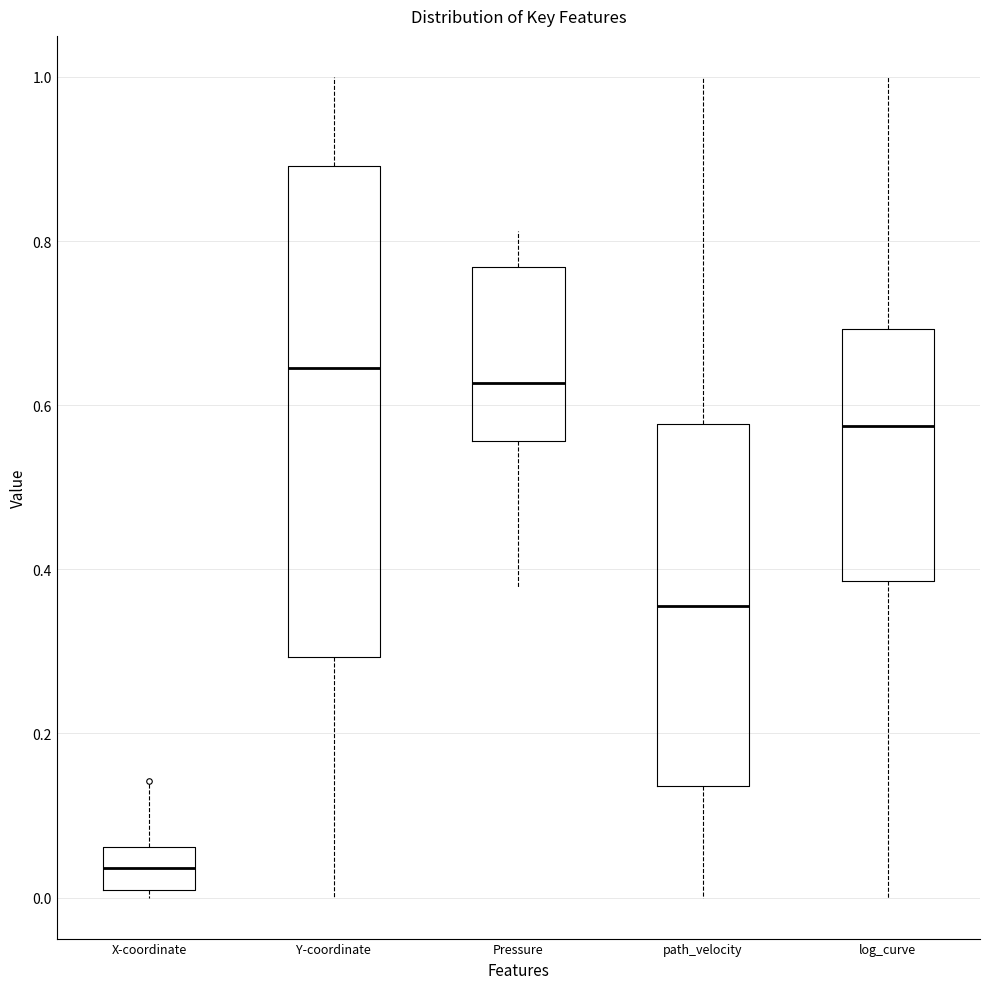

Reading left to right, read every box against the y-axis: the position of its median line, the range the box covers, and the ends of its whiskers. The values are not printed on the chart, so give them approximately, as read against the axis.

X-coordinate: median 0.04, box 0.00 to 0.06, whiskers 0.00 (just below the box's lower edge) to 0.14
Y-coordinate: median 0.64, box 0.30 to 0.90, whiskers 0.00 to 1.00
Pressure: median 0.62, box 0.56 to 0.76, whiskers 0.38 to 0.82
path_velocity: median 0.36, box 0.14 to 0.58, whiskers 0.00 to 1.00
log_curve: median 0.58, box 0.38 to 0.70, whiskers 0.00 to 1.00